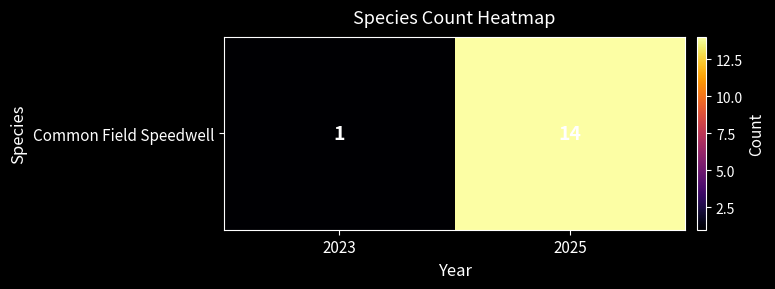

What is the difference between the values at 2025 and 2023?

13